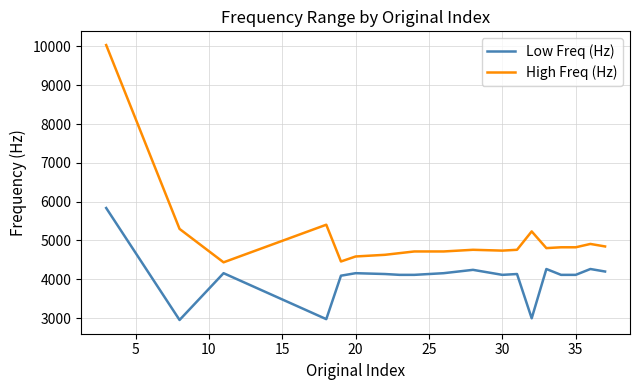

Which series has the largest range (max minus min)?

High Freq (Hz)